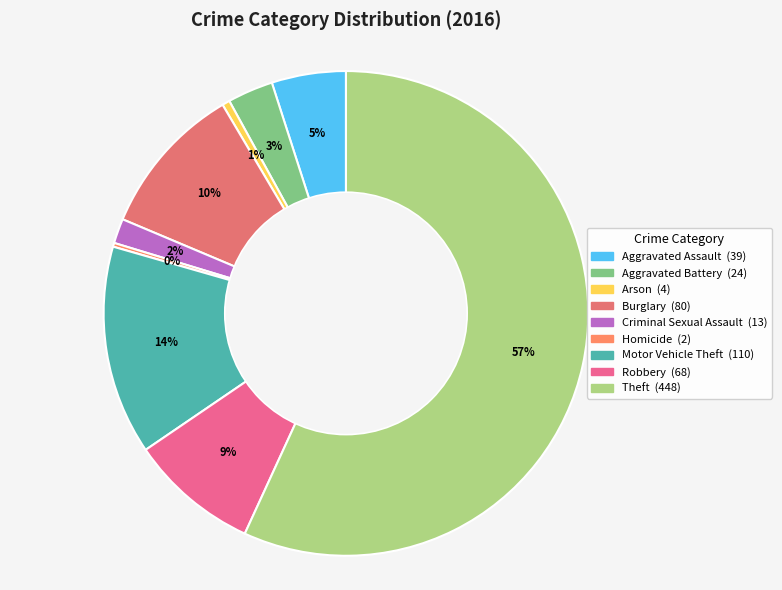

The Robbery slice represents 1% of the pie. True or false?

False